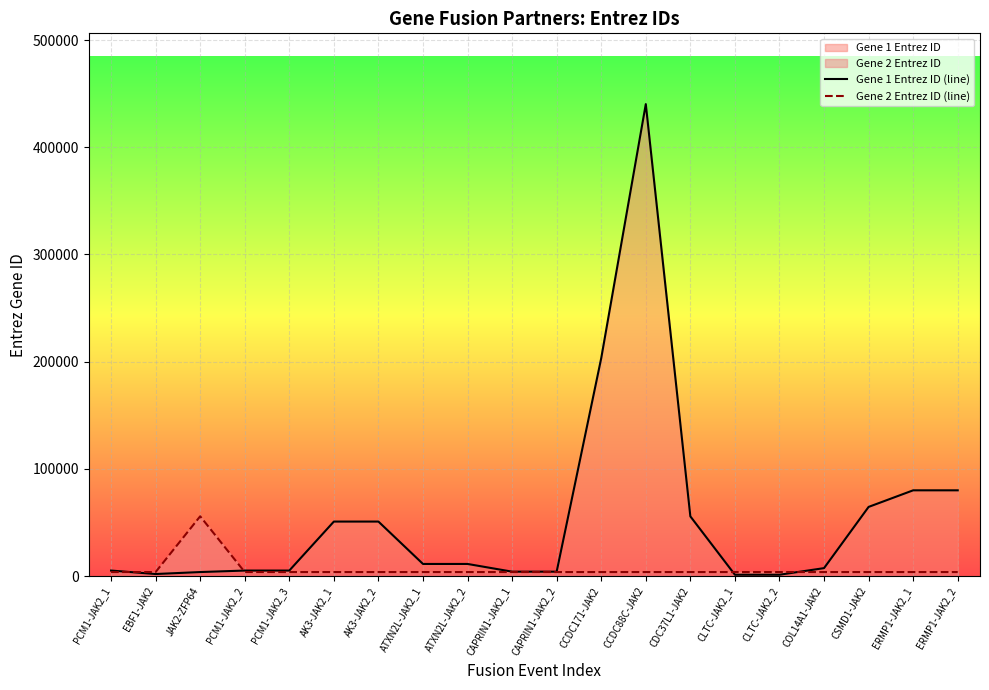

How many lines are shown in the chart?

2